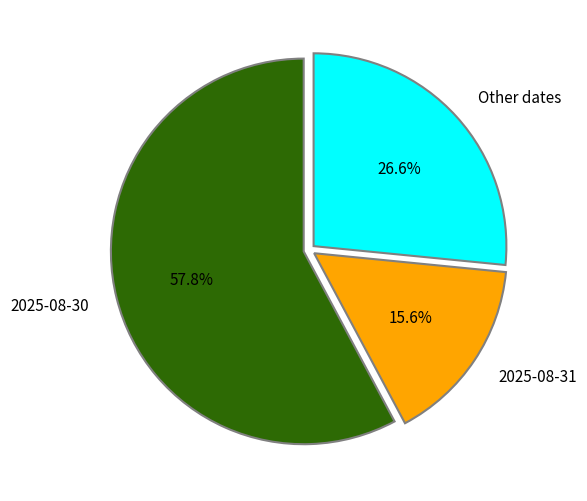

How much of the chart is everything except Other dates?

73.4%